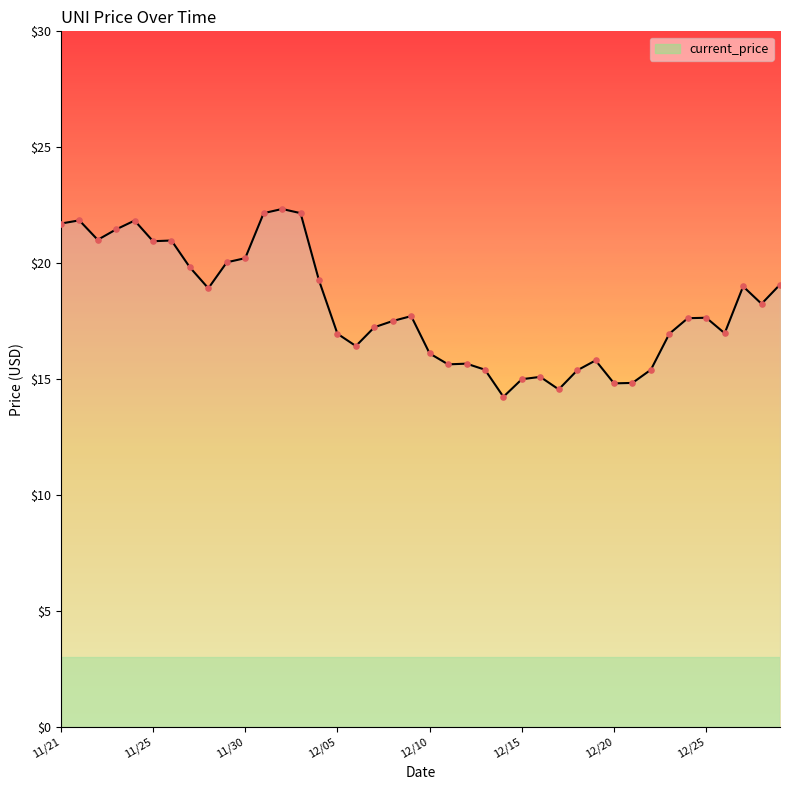

What is the minimum value shown in the chart?

14.2